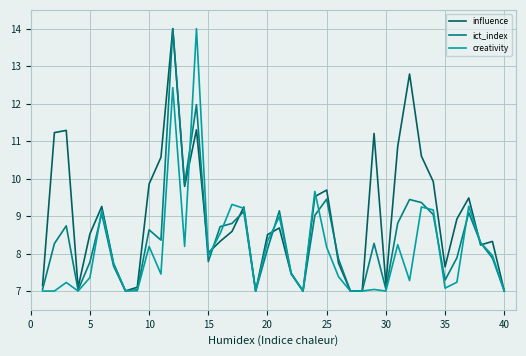

Which series has the largest total across all categories?

influence